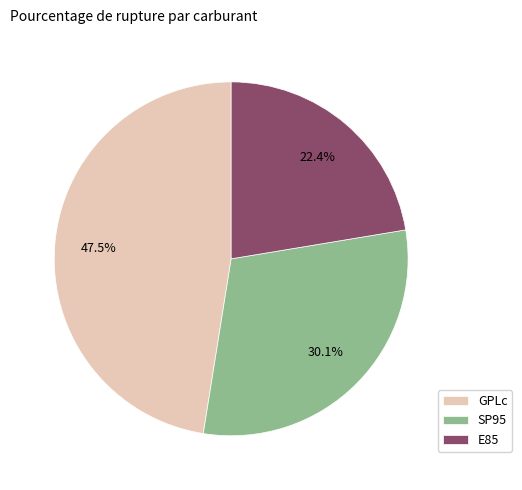

What percentage is NOT represented by E85?

77.6%